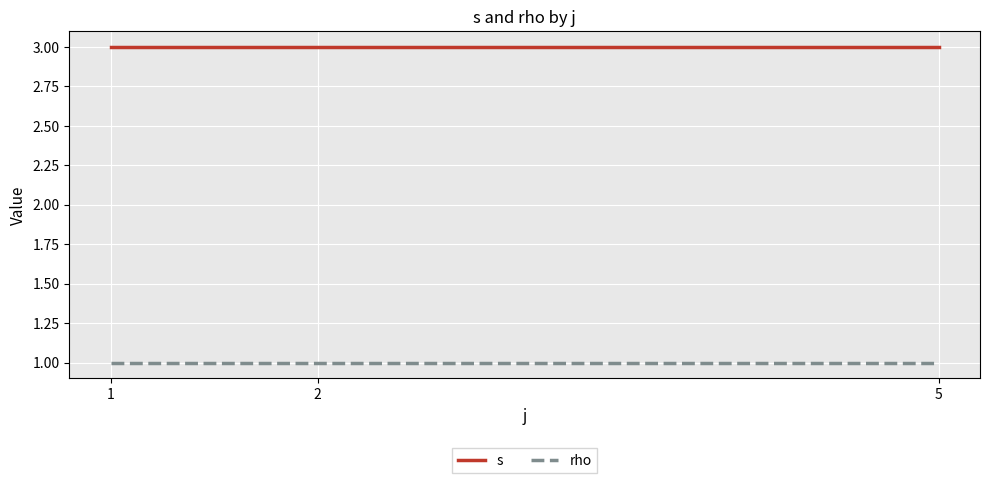

What is the maximum value shown in the chart?

3